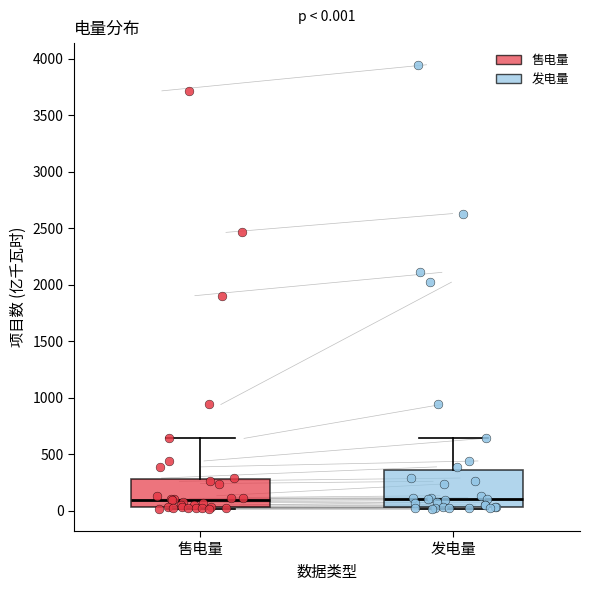

Comparing the boxes themselves (not the whiskers), which one is the tallest?

发电量